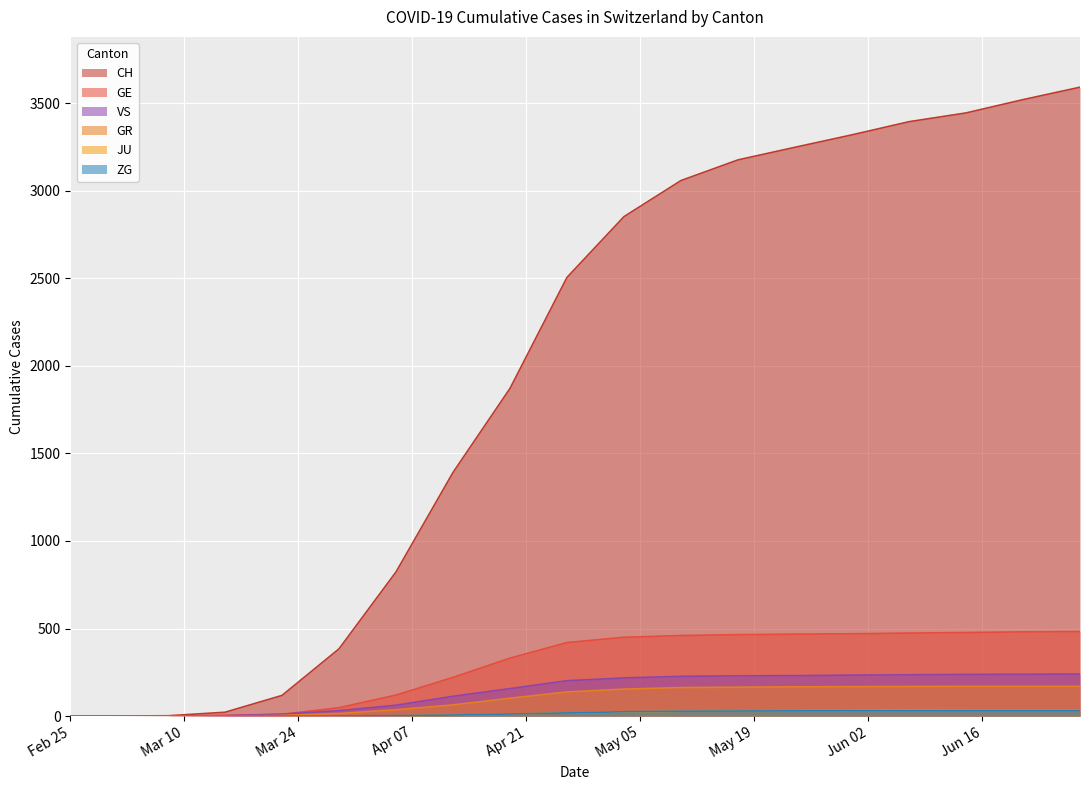

What is the maximum value for GR?

170